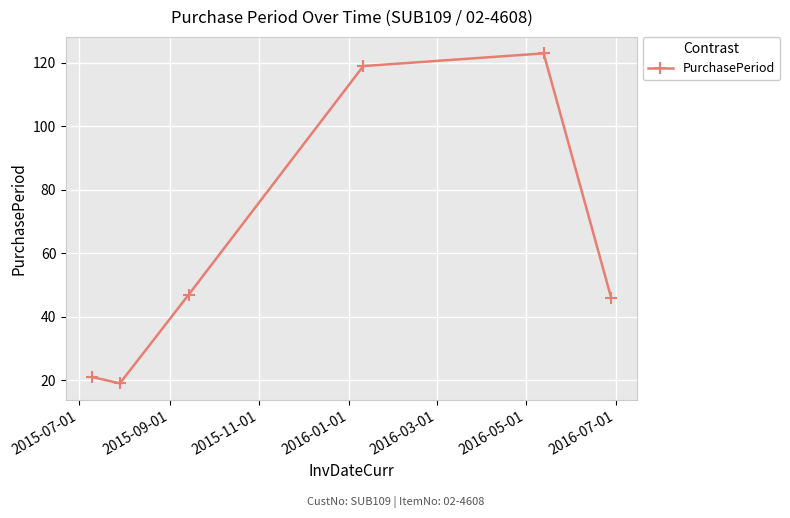

What is the sum of all values?

375